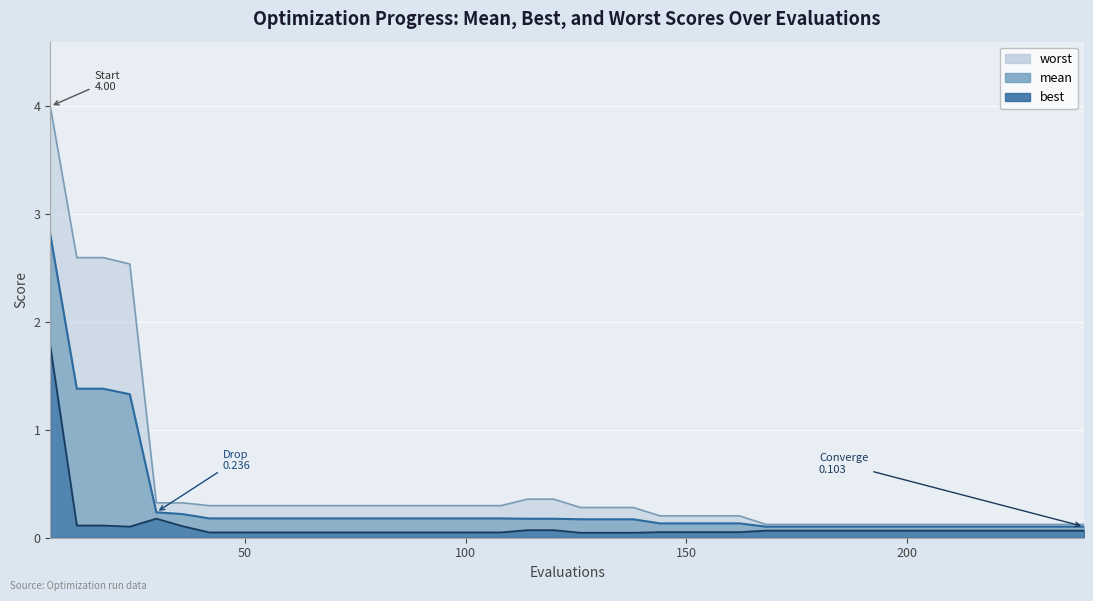

The value of worst at 114 is 0.5. True or false?

False